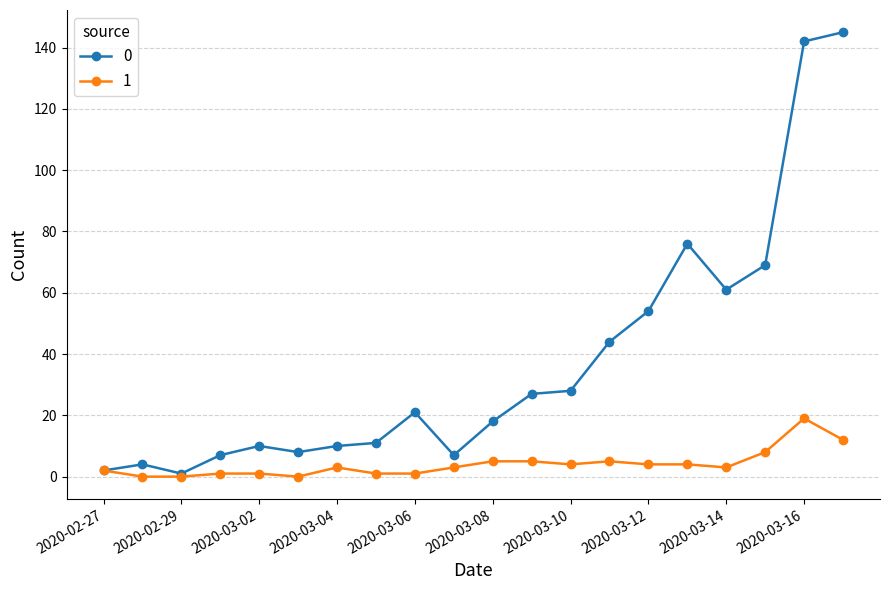

What is the maximum value for 0?

145